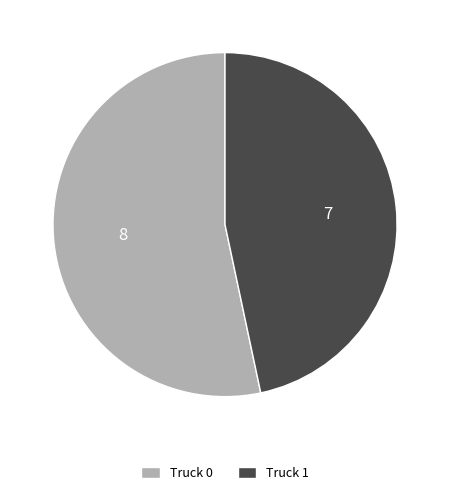

Approximately how many times larger is the value at Truck 1 compared to Truck 0?

0.9